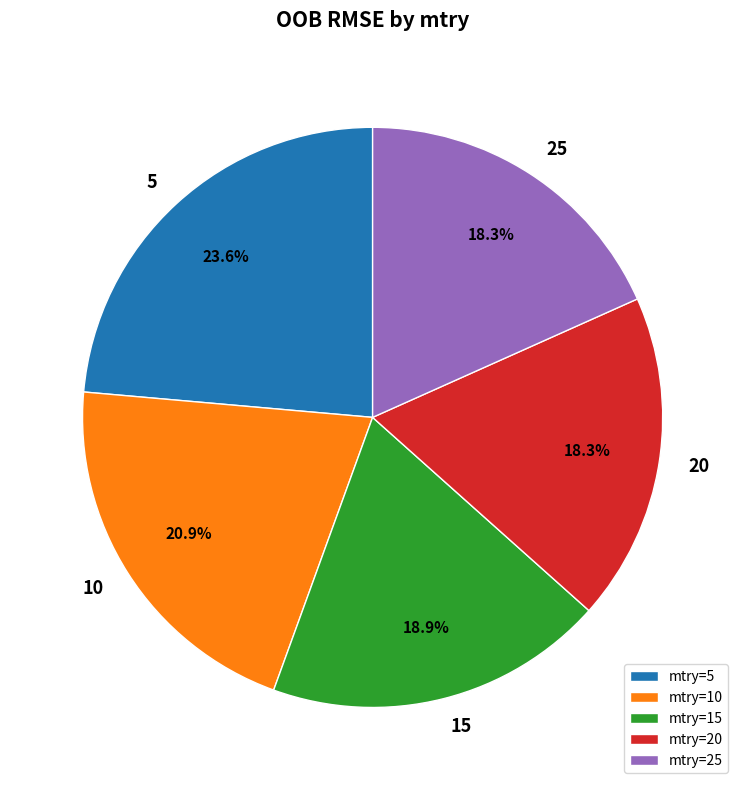

True or false: 5 accounts for 10% of the total.

False